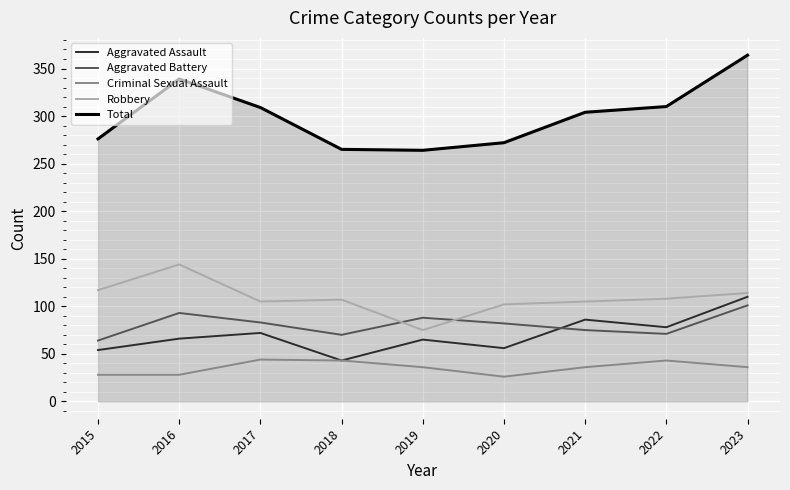

How many interior local valleys does the Aggravated Battery series have?

2